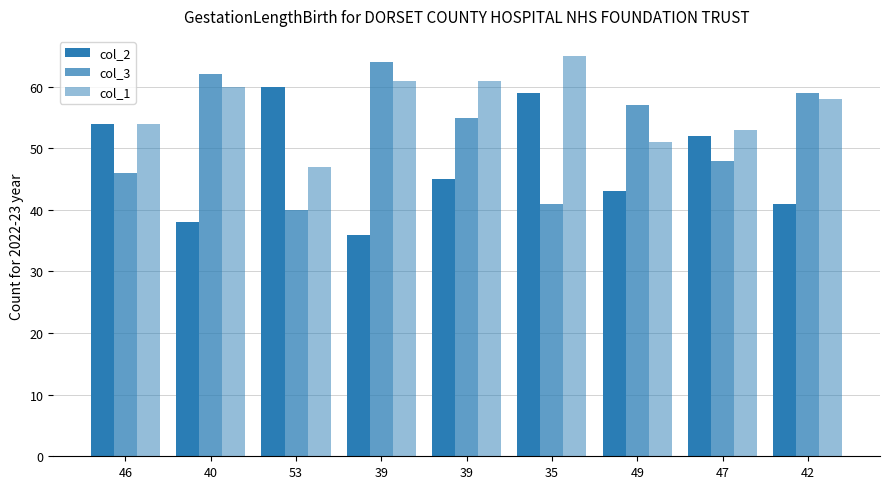

Which series has the widest spread of values?

col_2